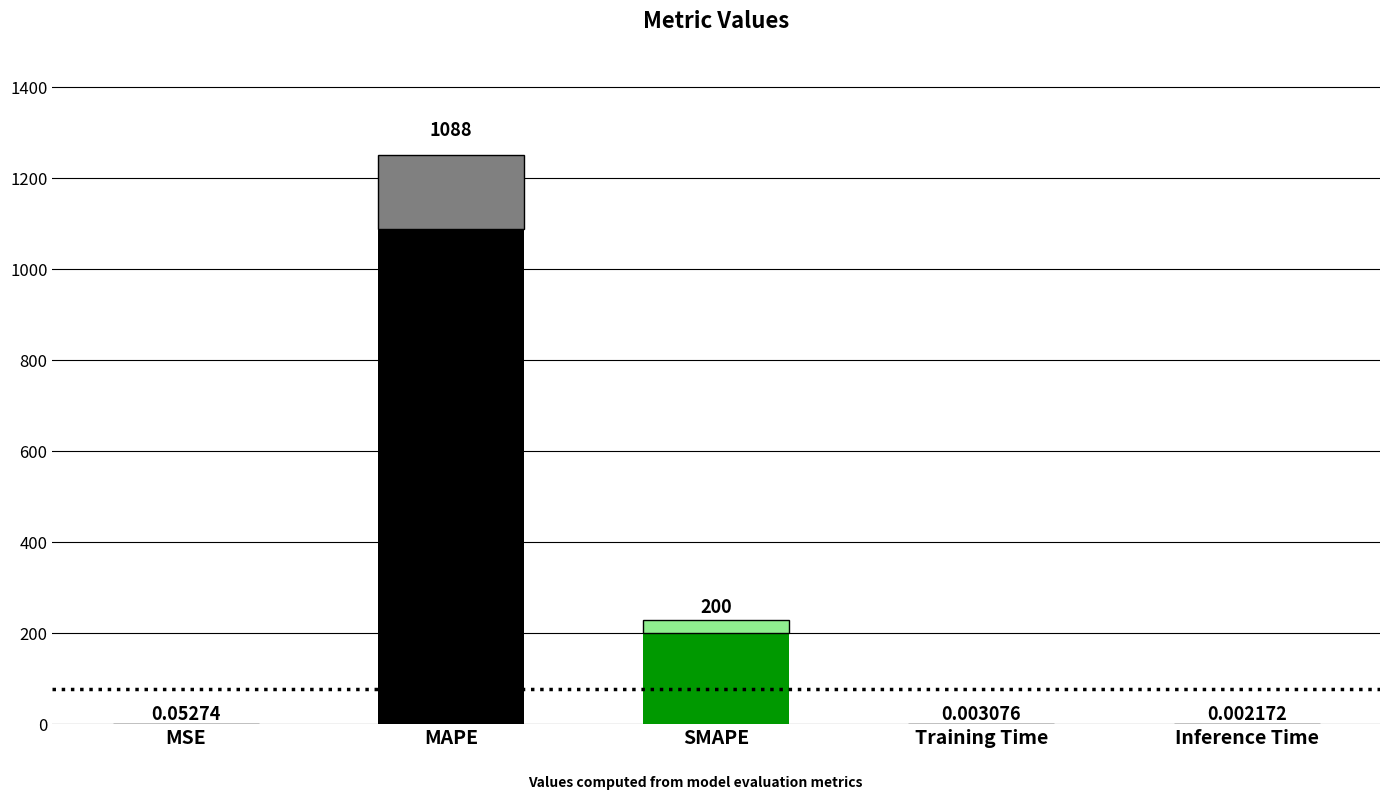

Between Training Time and Inference Time, which is larger?

Training Time